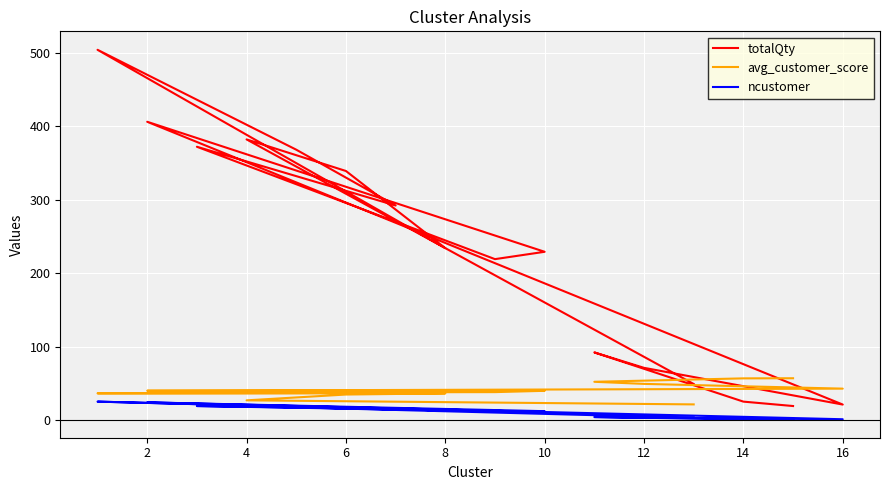

How many distinct data groups are displayed?

3